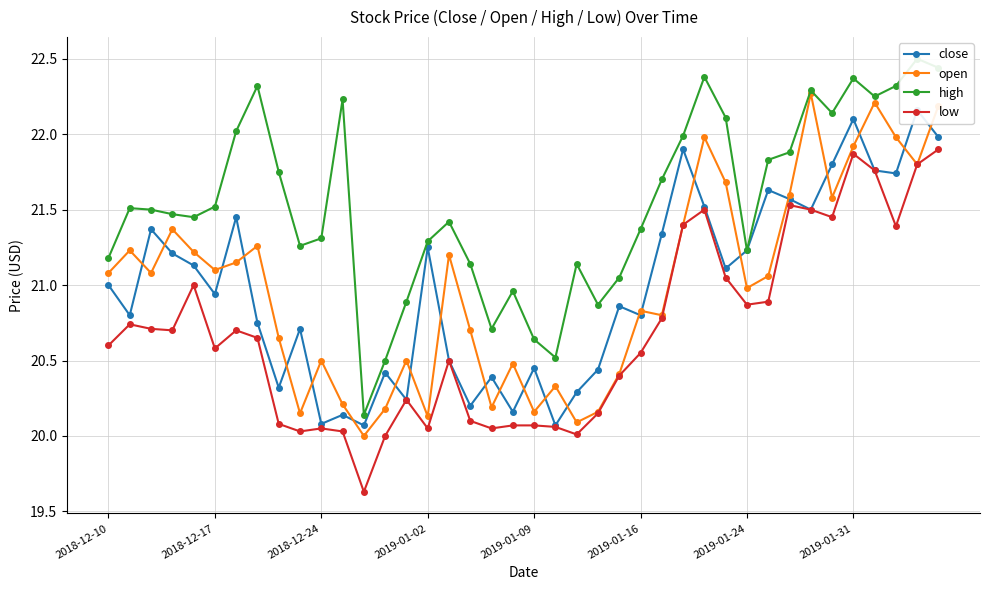

Is it true that low equals 20.9 at 2019-01-24?

True